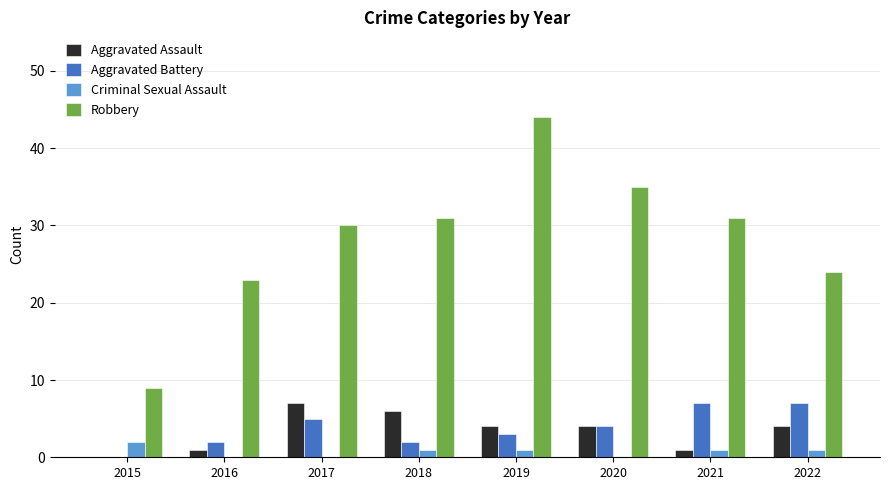

The value of Robbery at 2016 is 38. True or false?

False